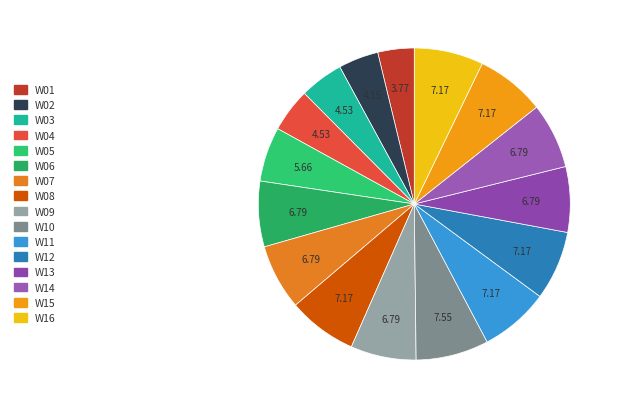

How many slices are in this pie chart?

16